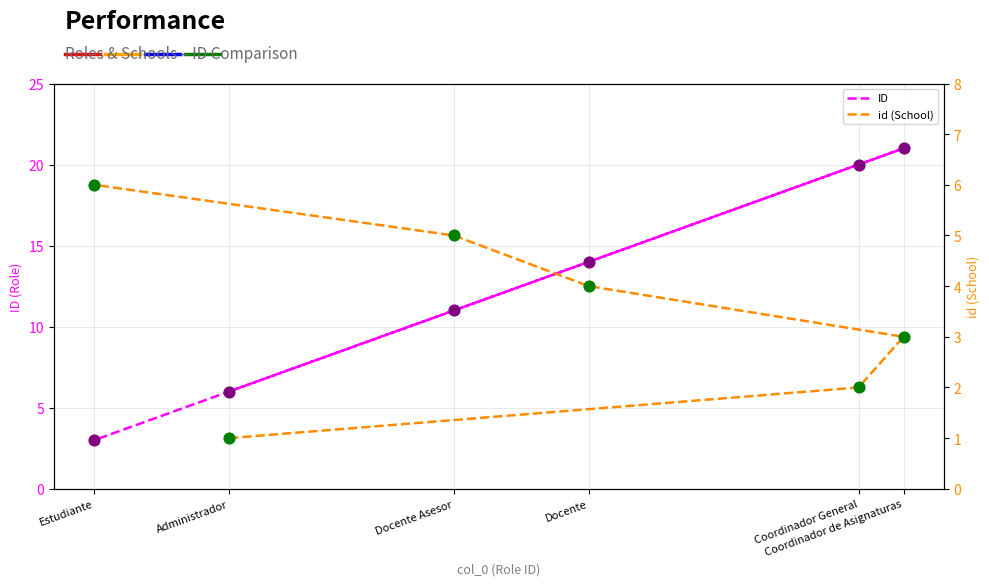

What is the total value across all series at Coordinador de Asignaturas?

24